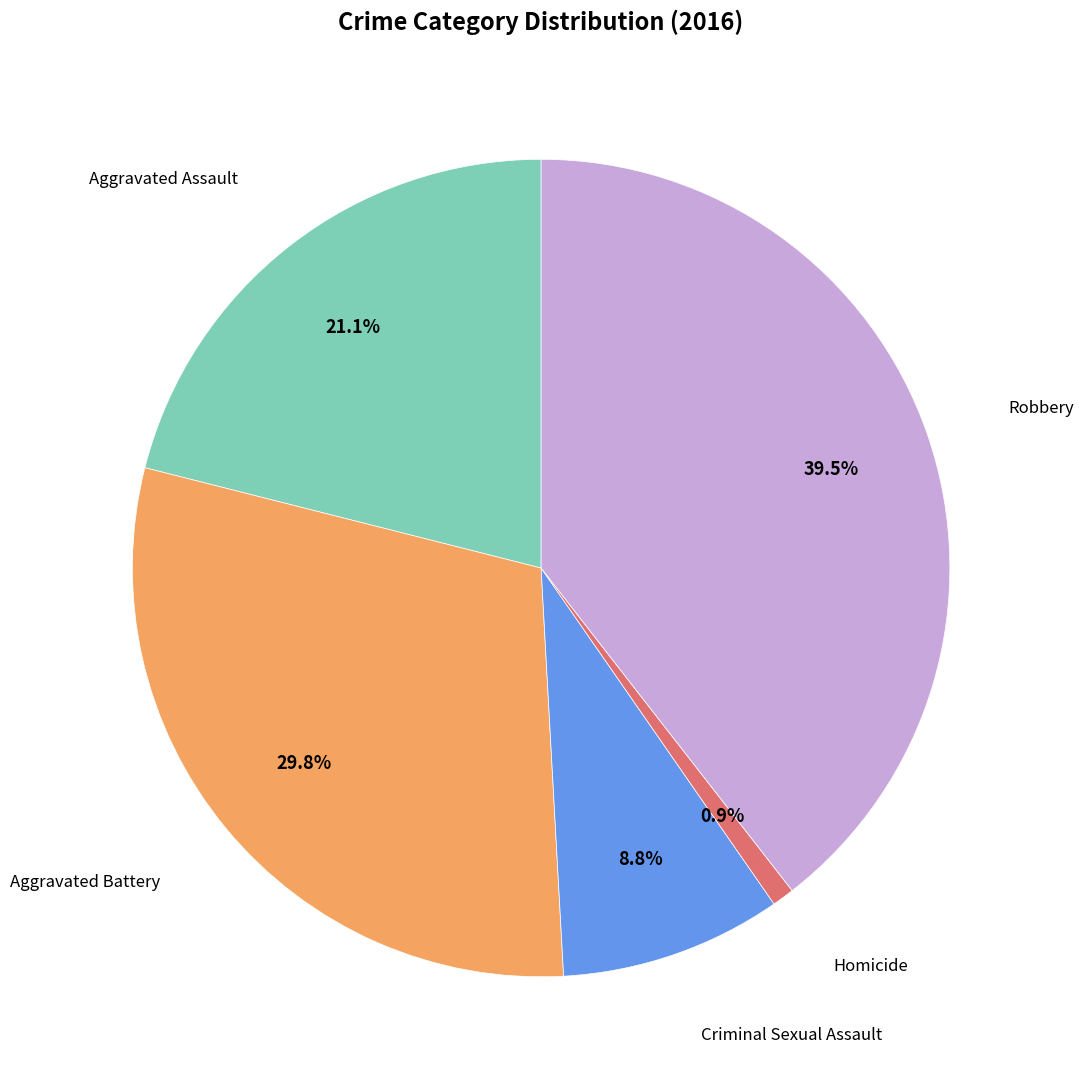

Is there a majority slice in this chart?

No